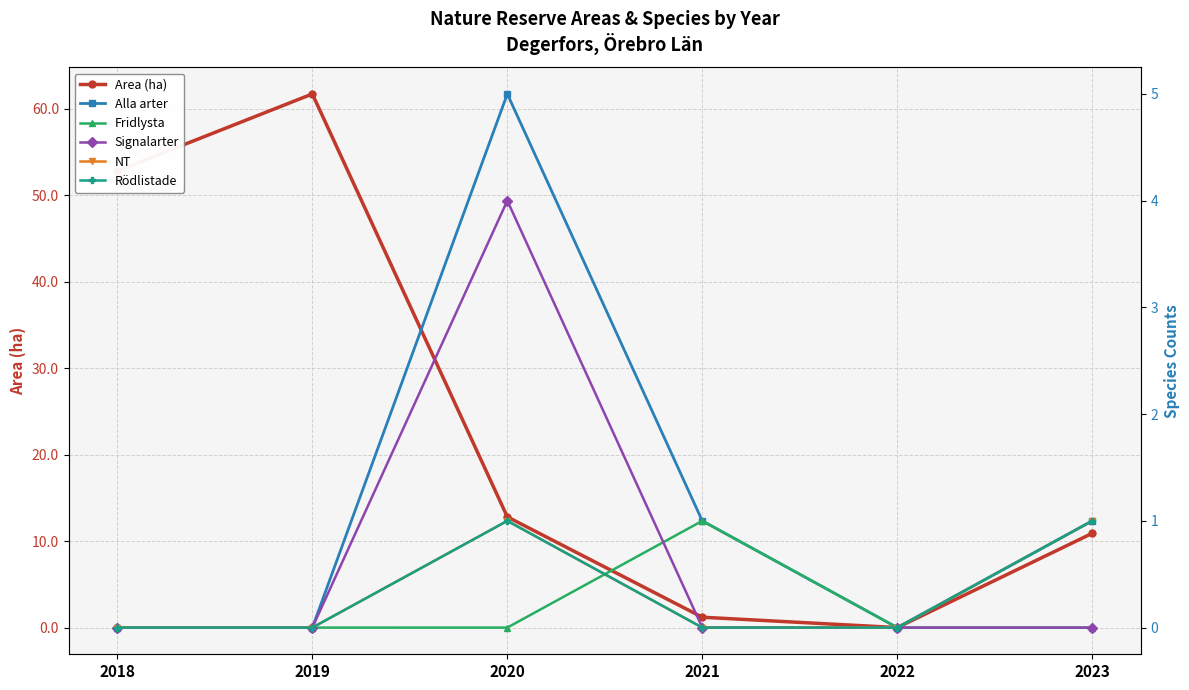

List the series in order of their peak value, highest first.

Area (ha), Alla arter, Signalarter, Fridlysta, NT, Rödlistade